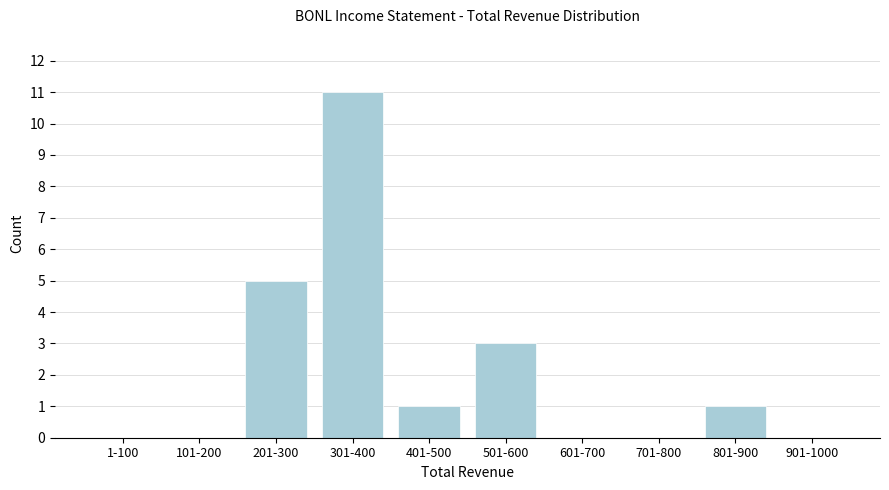

Reading right to left, what are all the values shown in this chart?

901-1000=0	801-900=1	701-800=0	601-700=0	501-600=3	401-500=1	301-400=11	201-300=5	101-200=0	1-100=0